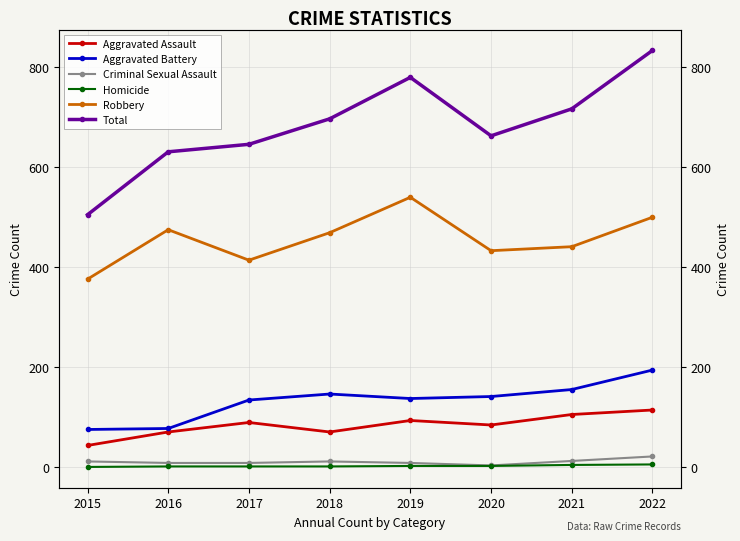

Where is the first local minimum for Robbery?

2017